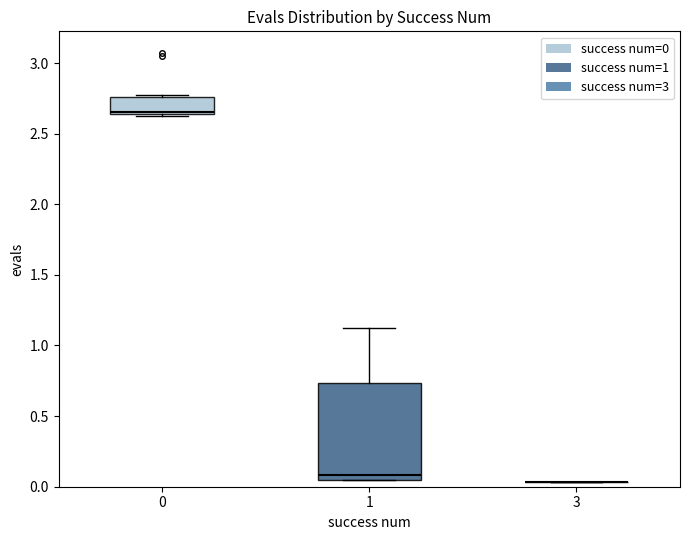

Reading left to right, transcribe this box plot: for each box, give where its median line is, the range the box spans, and where its two whiskers end, as read against the y-axis. The values are not printed on the chart, so give them approximately, as read against the axis.

0: median 2.65 (just above the box's lower edge), box 2.65 to 2.75, whiskers 2.65 to 2.75 (just above the box's upper edge)
1: median 0.10, box 0.05 to 0.75, whiskers 0.05 to 1.10
3: box collapsed to a line at 0.05, whiskers 0.05 to 0.05